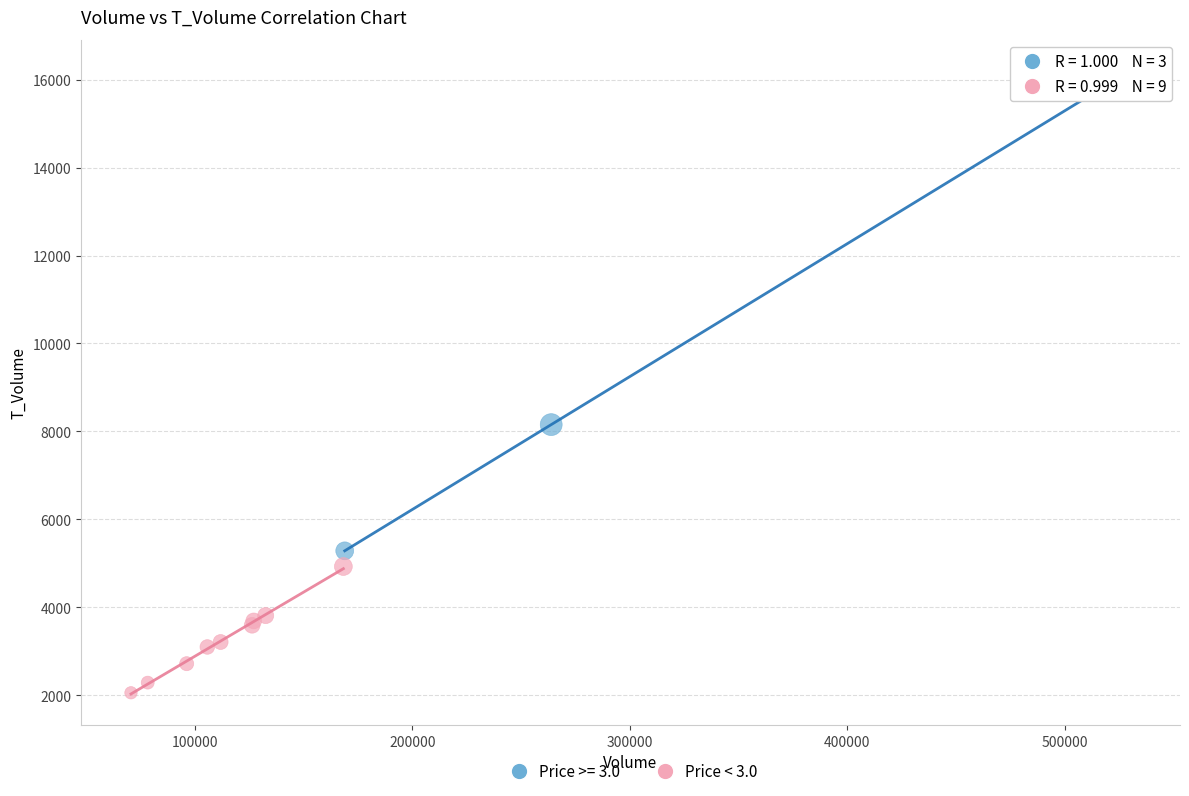

Which series has the largest Y range (max minus min)?

Price >= 3.0